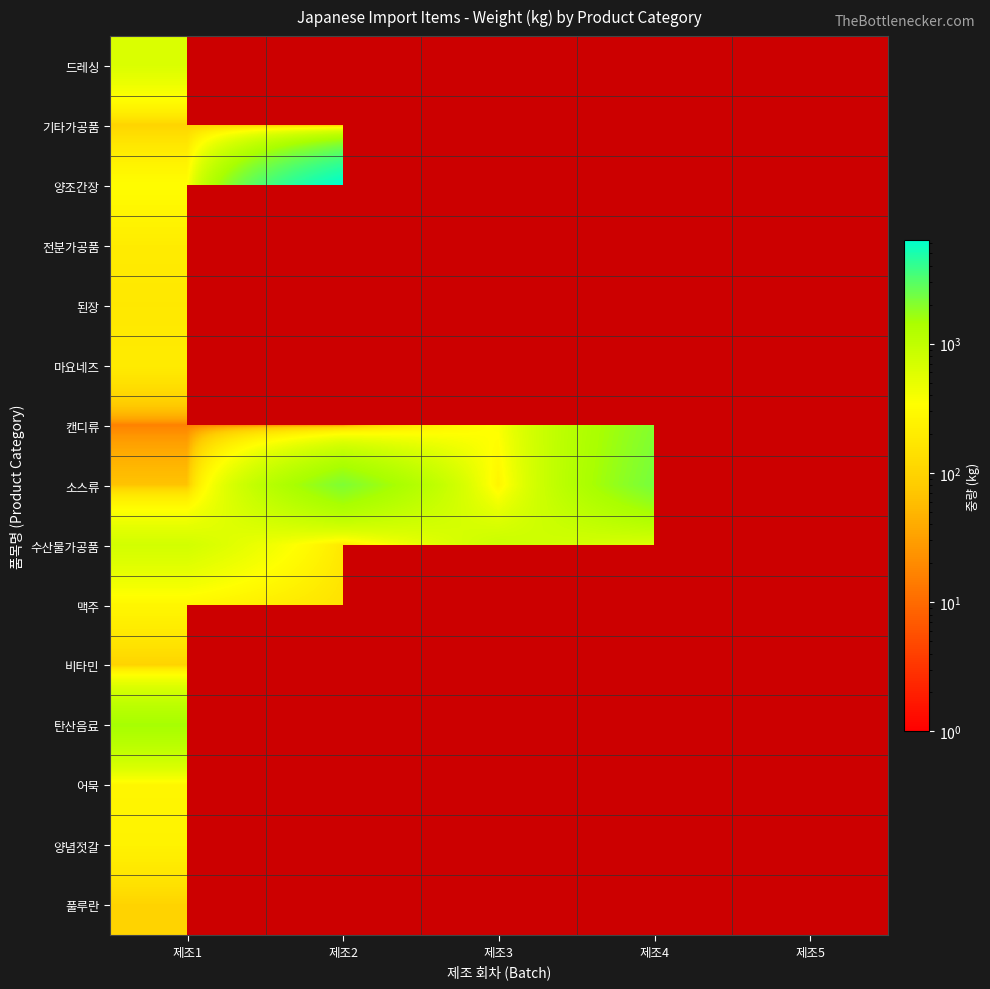

Which category has the lowest value in the 캔디류 series?

제조1